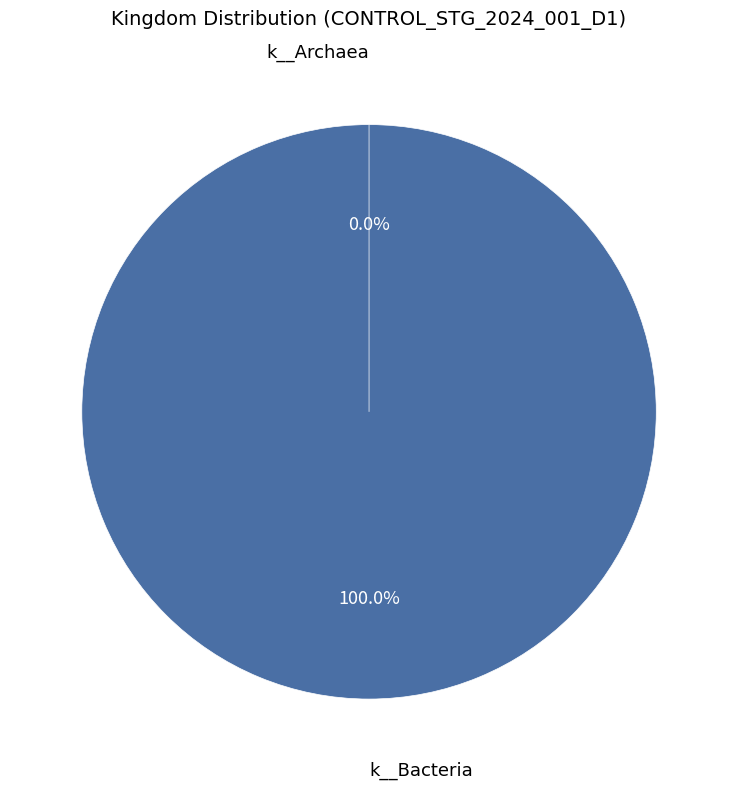

Rank the categories by value from lowest to highest.

k__Archaea, k__Bacteria